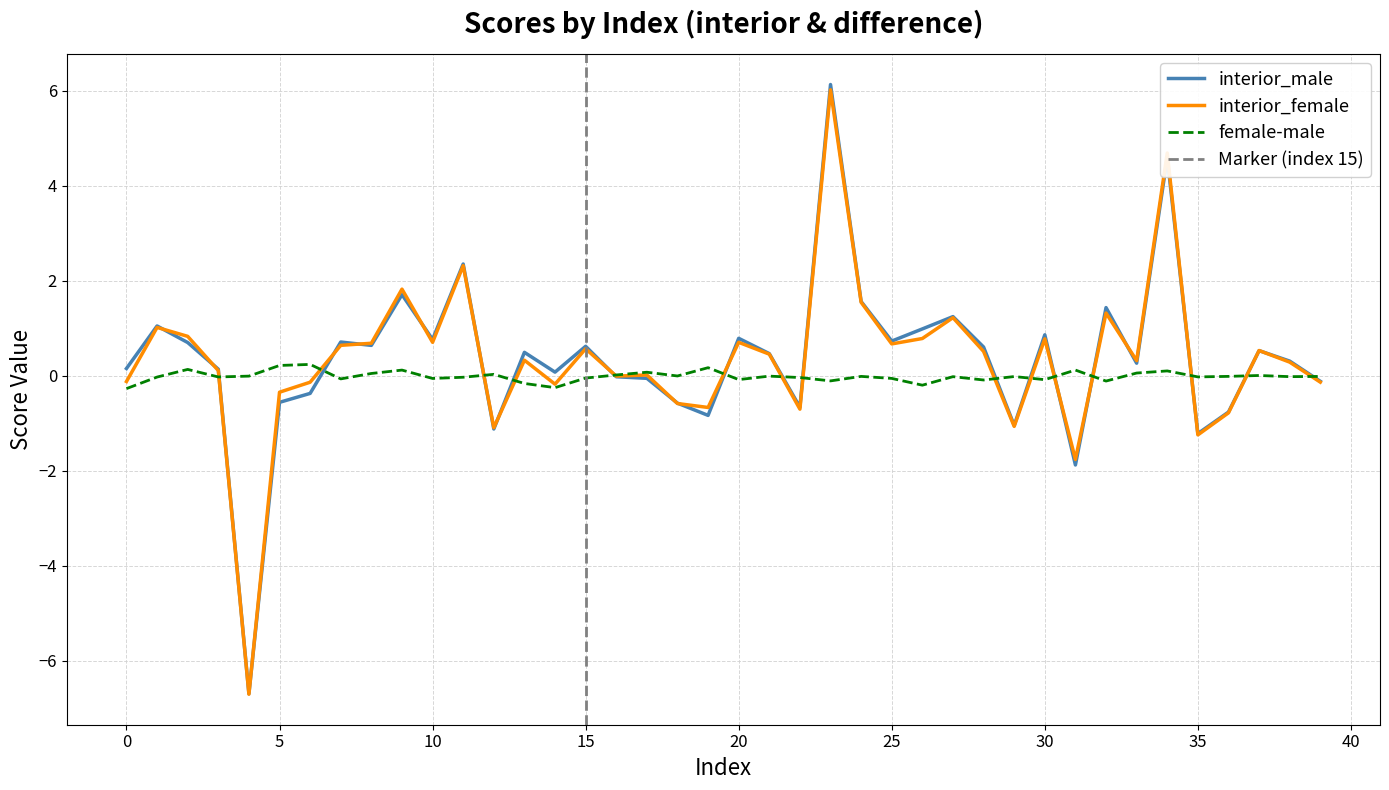

Count the number of categories in the chart.

40